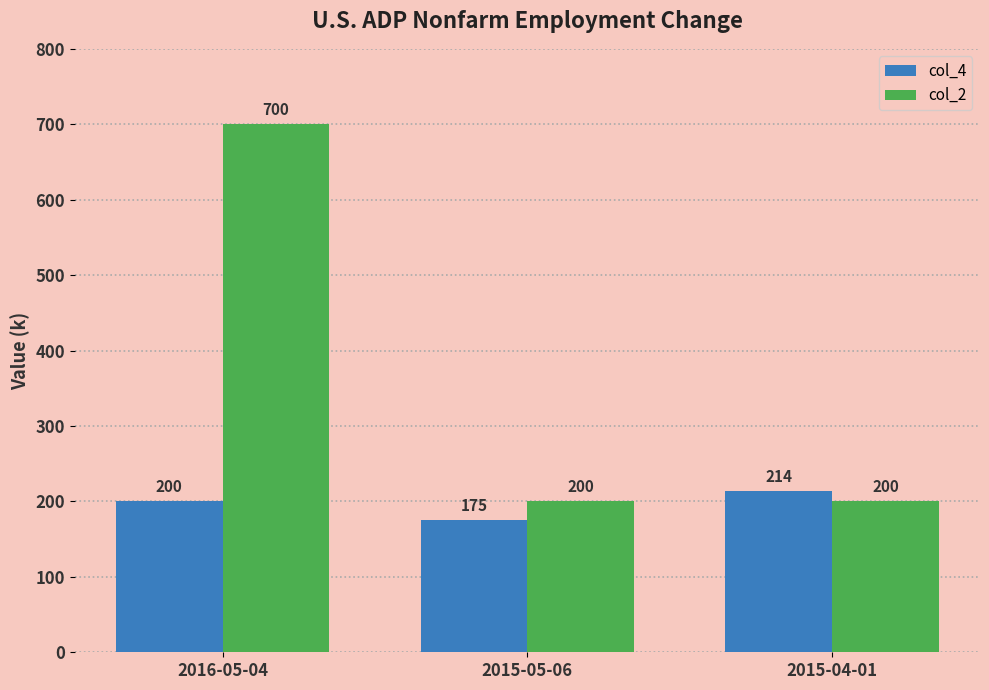

What is the total value across all series at 2016-05-04?

900